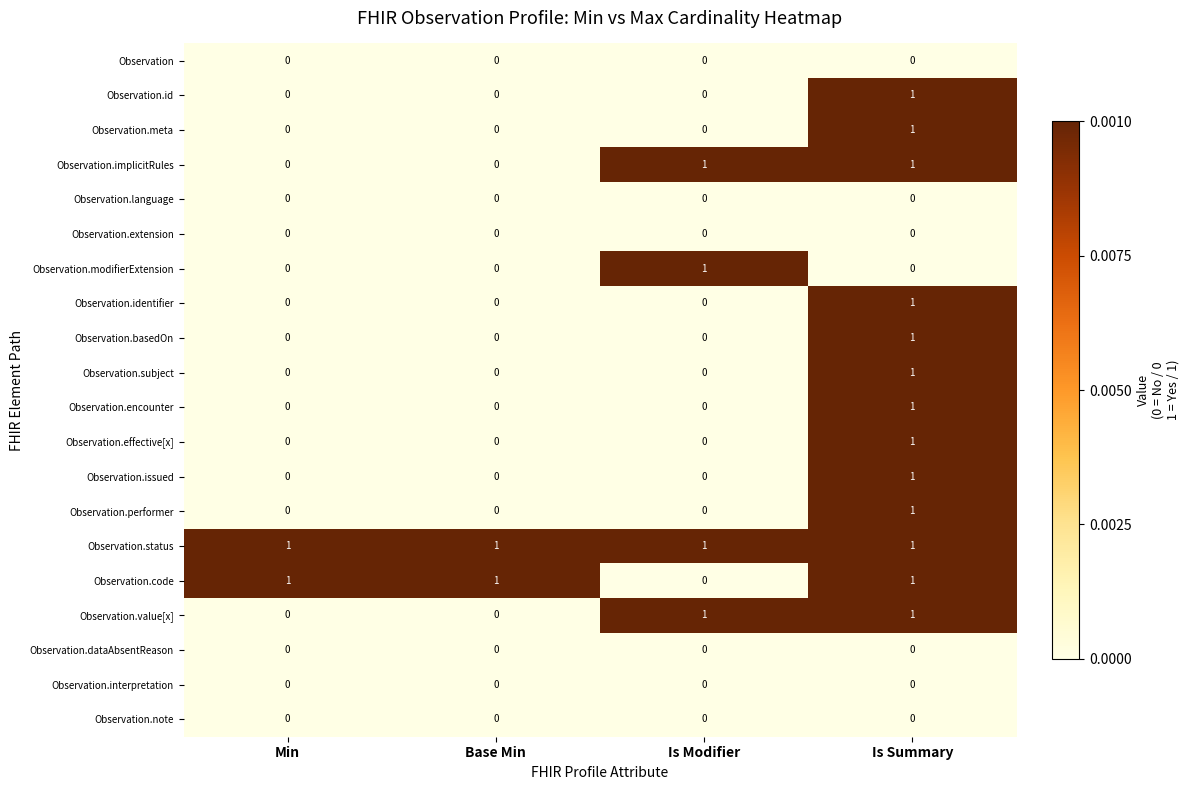

The Observation.basedOn series shows 1 at Is Summary. True or false?

True